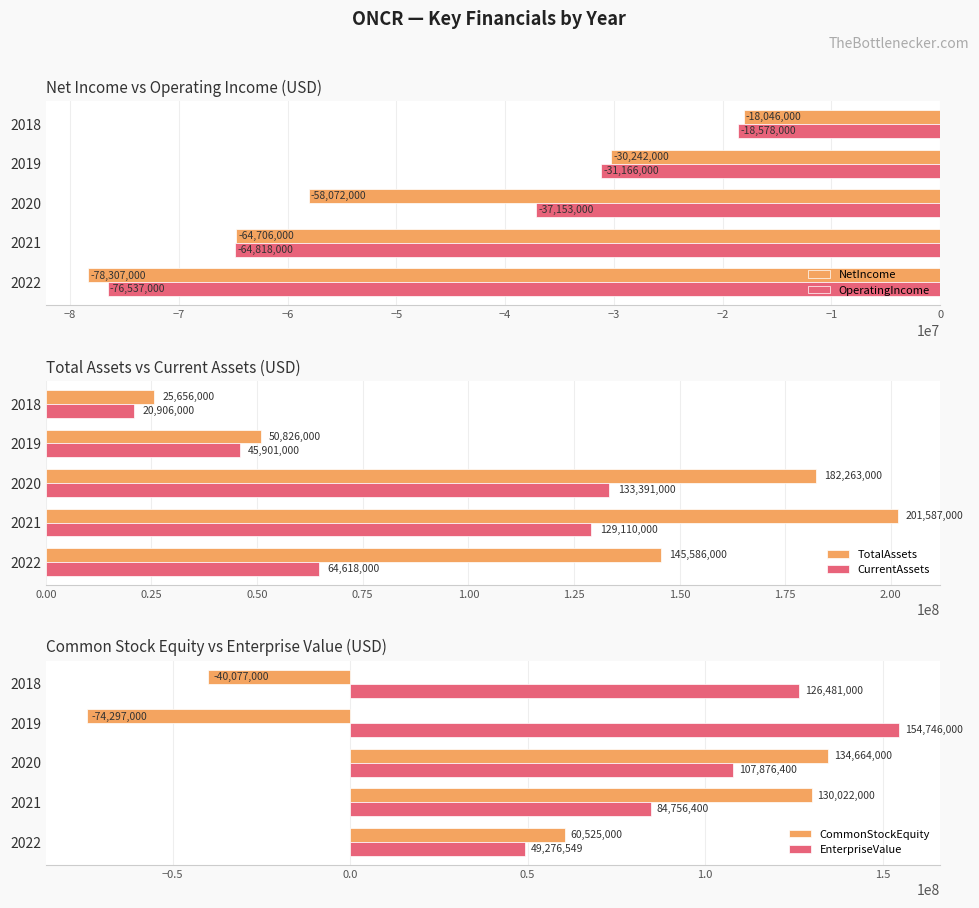

True or false: OperatingIncome has a value of -26090931 at 2018.

False